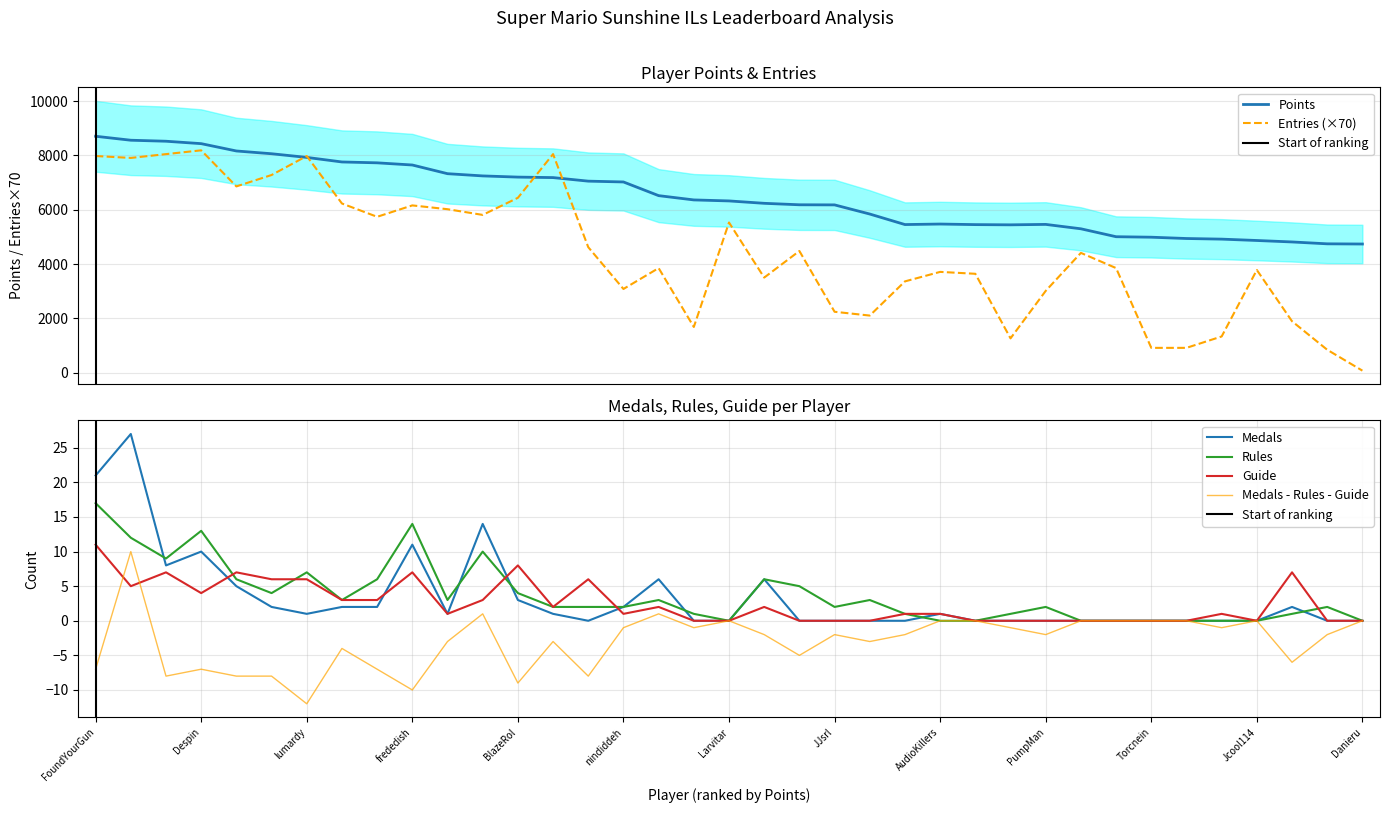

At which label does Guide first exceed 1?

FoundYourGun